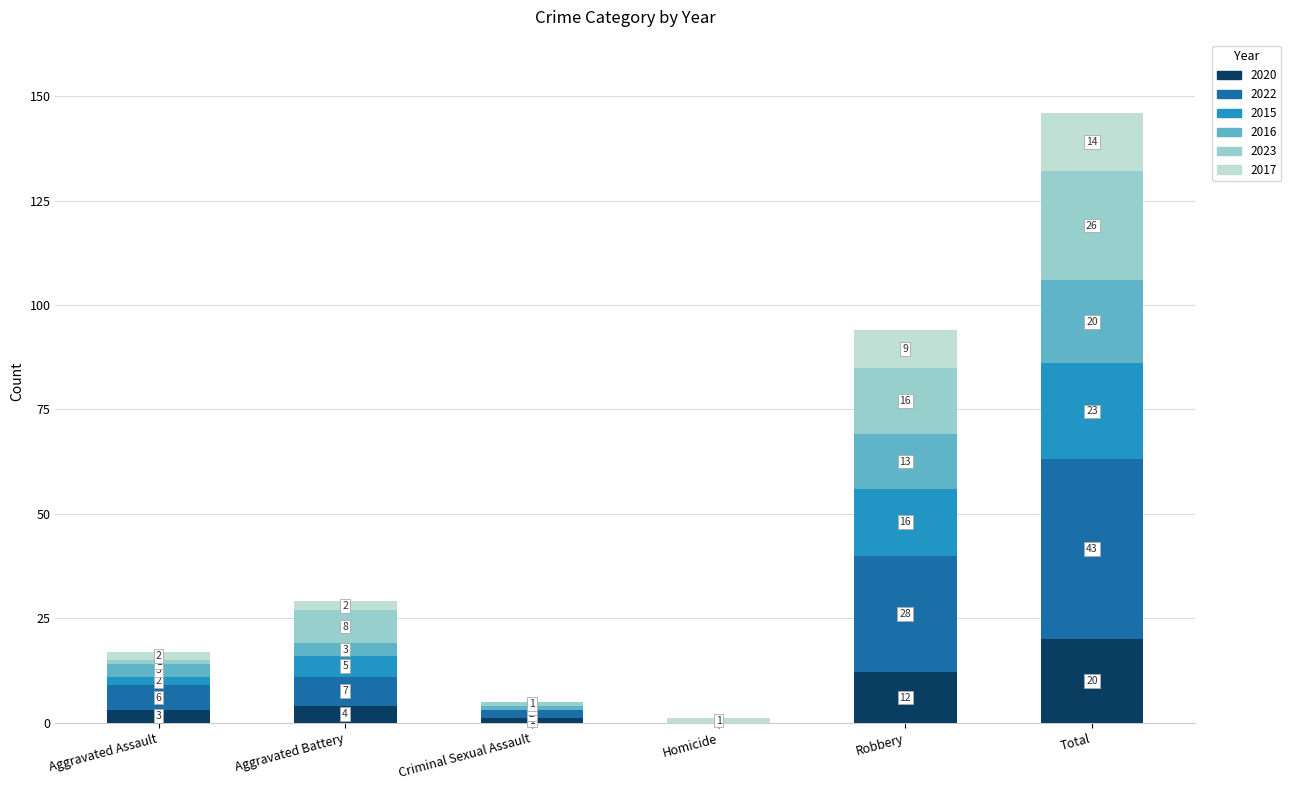

What is the approximate value of 2020 at Robbery, to the nearest 5?

10